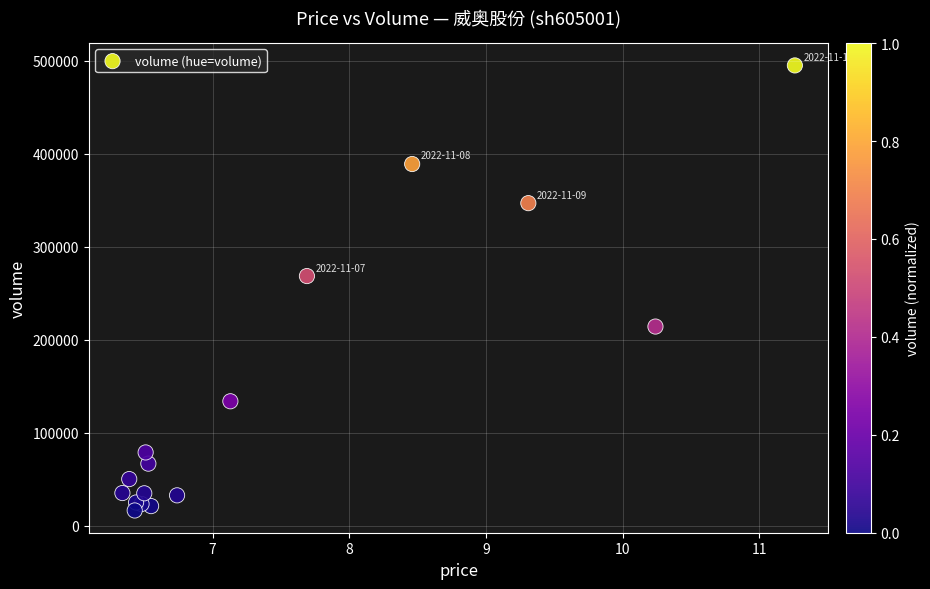

What Y value in the scatter plot is closest to 255679?

268453